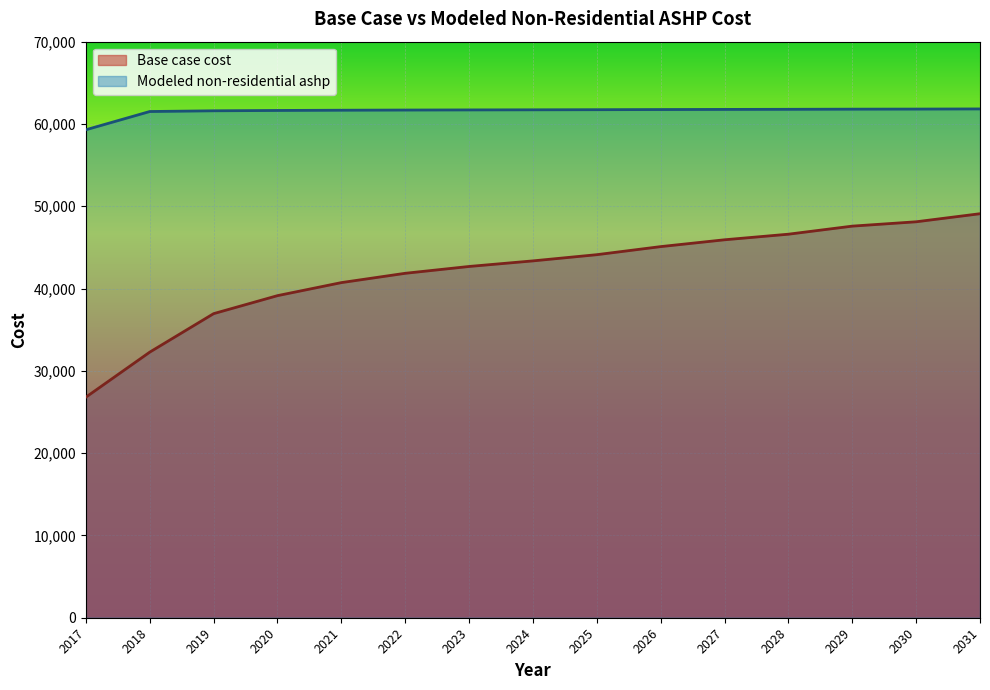

What is the sum of the Base case cost values at 2029 and 2022?

89438.3